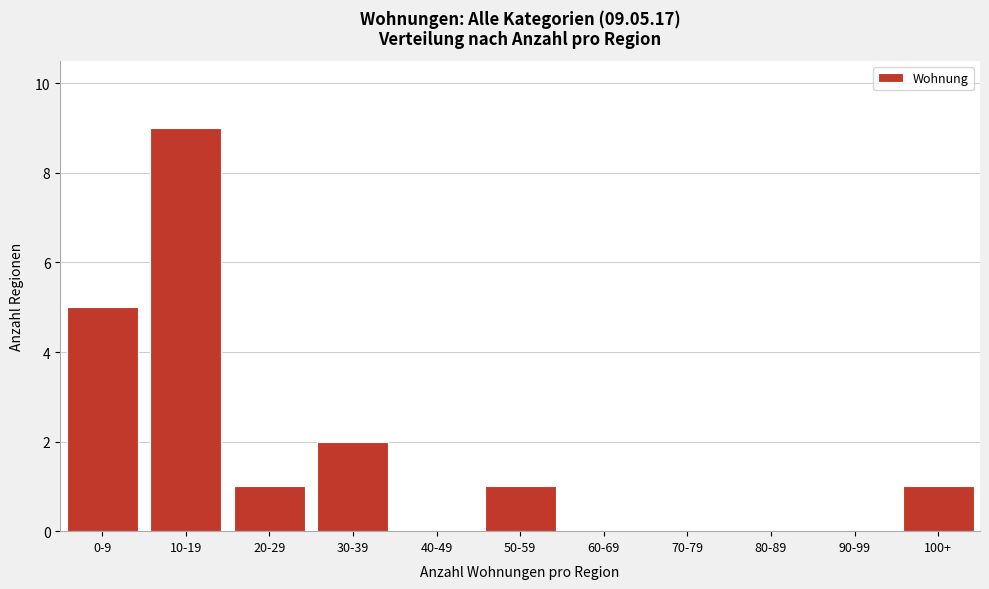

Reading right to left, extract all data points from this chart.

100+=1	90-99=0	80-89=0	70-79=0	60-69=0	50-59=1	40-49=0	30-39=2	20-29=1	10-19=9	0-9=5